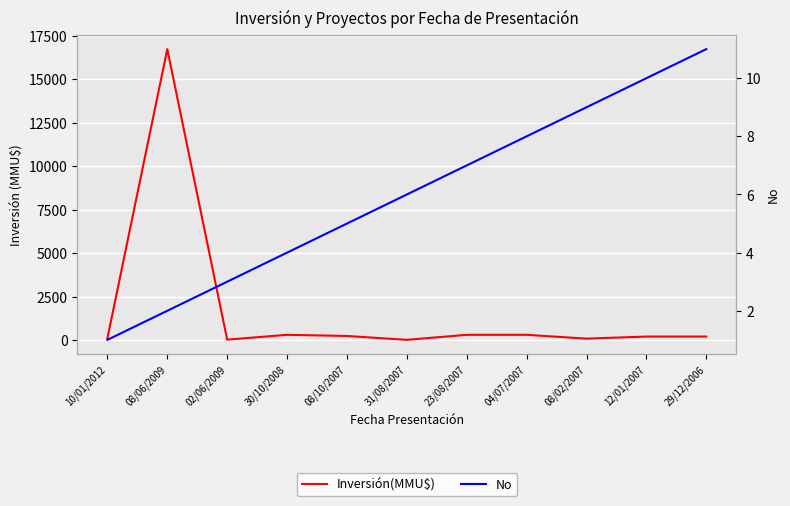

Which has a higher value, 08/02/2007 or 30/10/2008?

30/10/2008